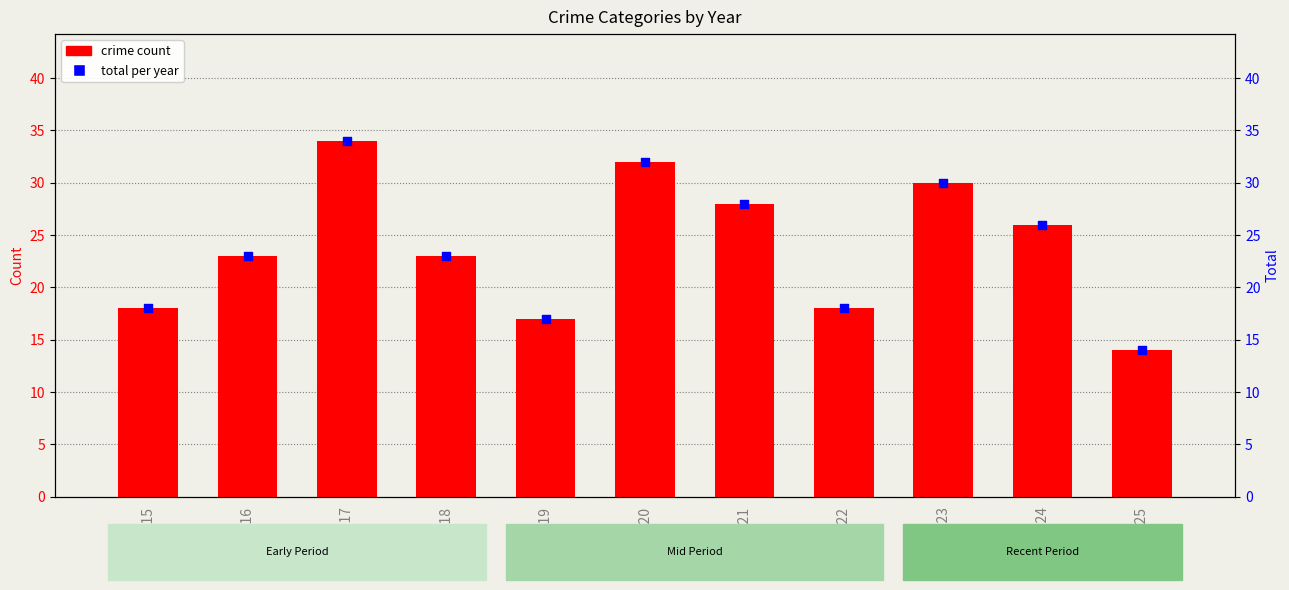

Is the value of crime count at 2021 greater than the value of total per year at 2021?

No